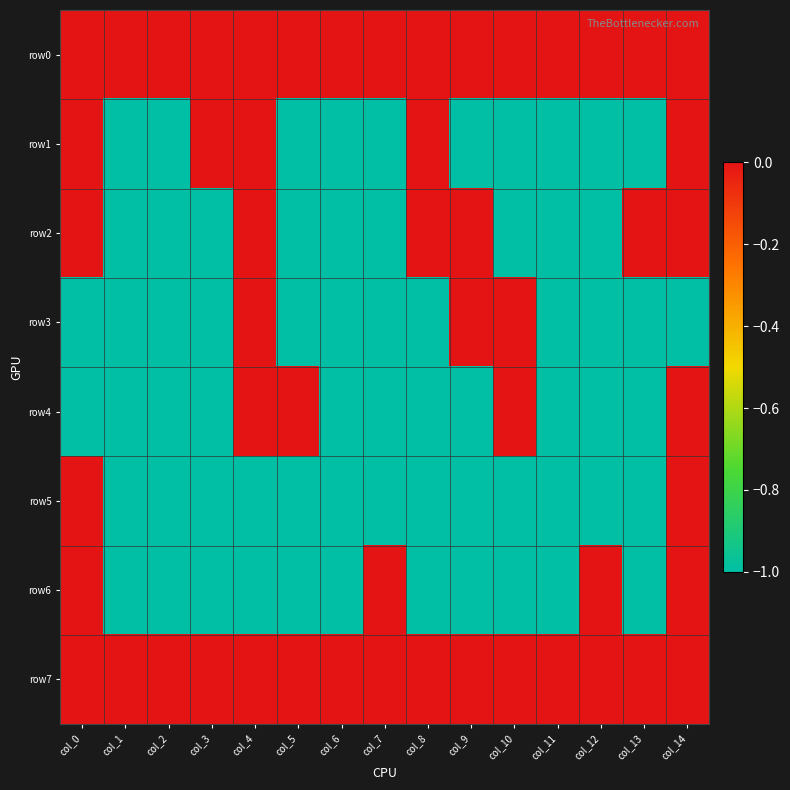

How many categories are shown in the chart?

15